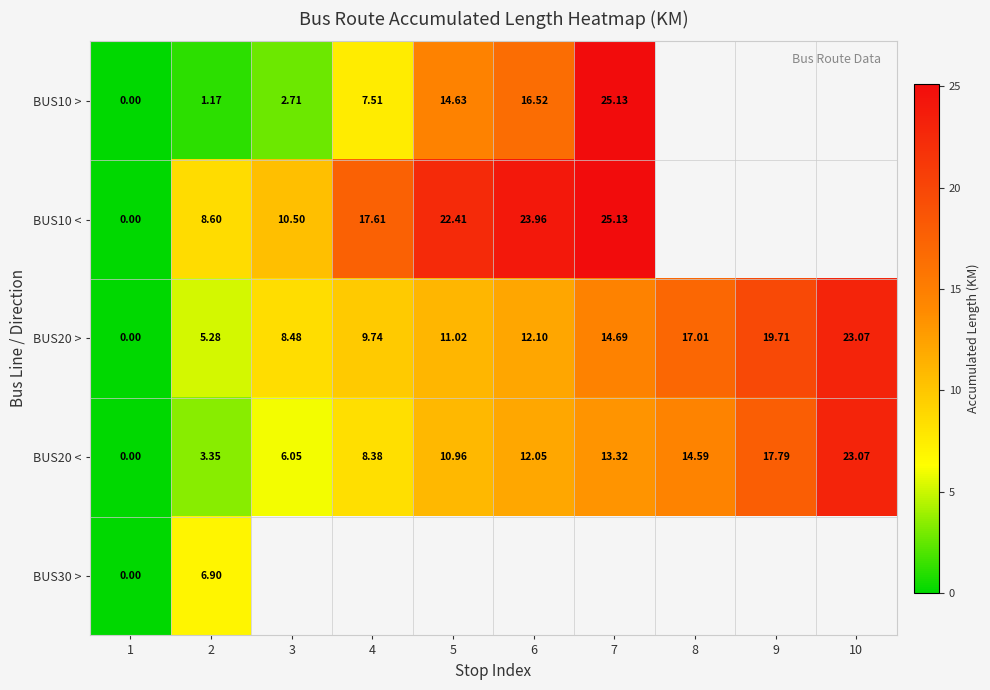

Which label corresponds to the largest value in the chart?

7